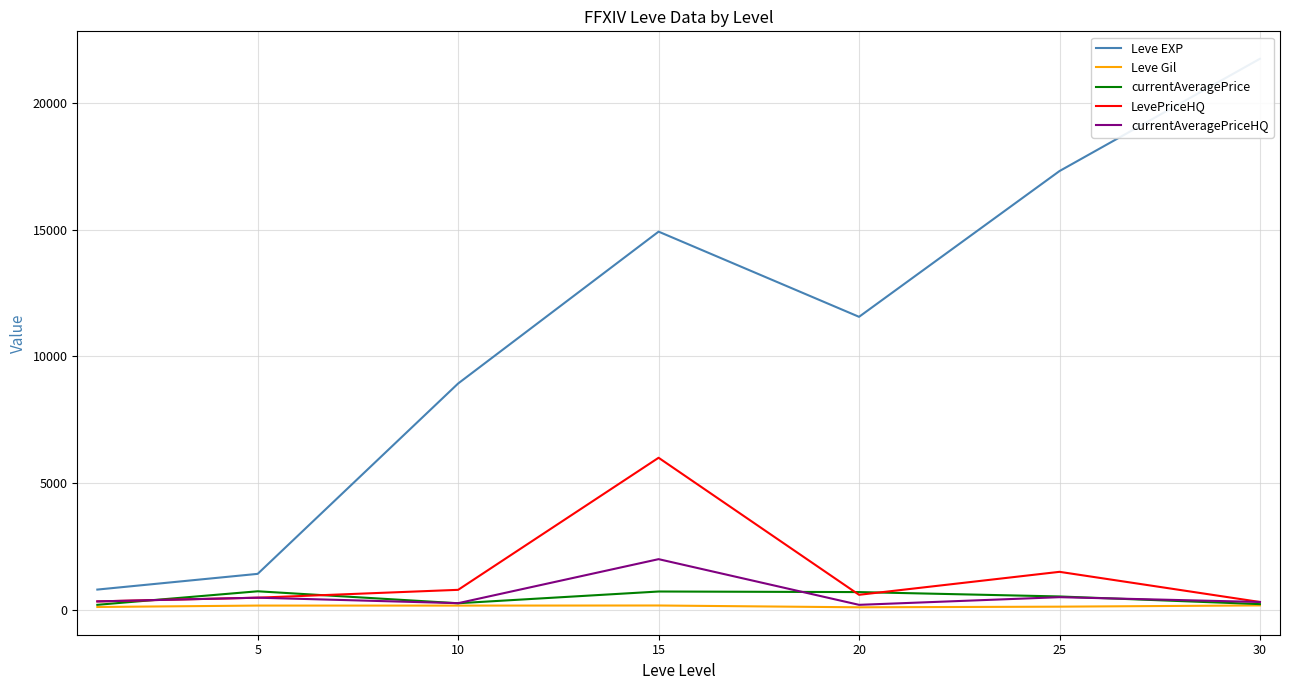

True or false: currentAveragePrice has more than 0 interior local peaks.

True